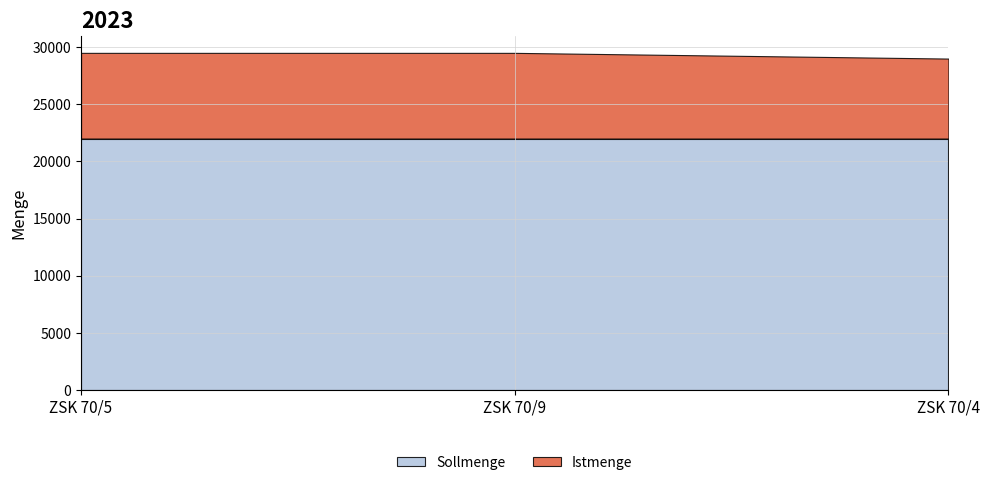

Rank the series by their average value, from highest to lowest.

Sollmenge, Istmenge